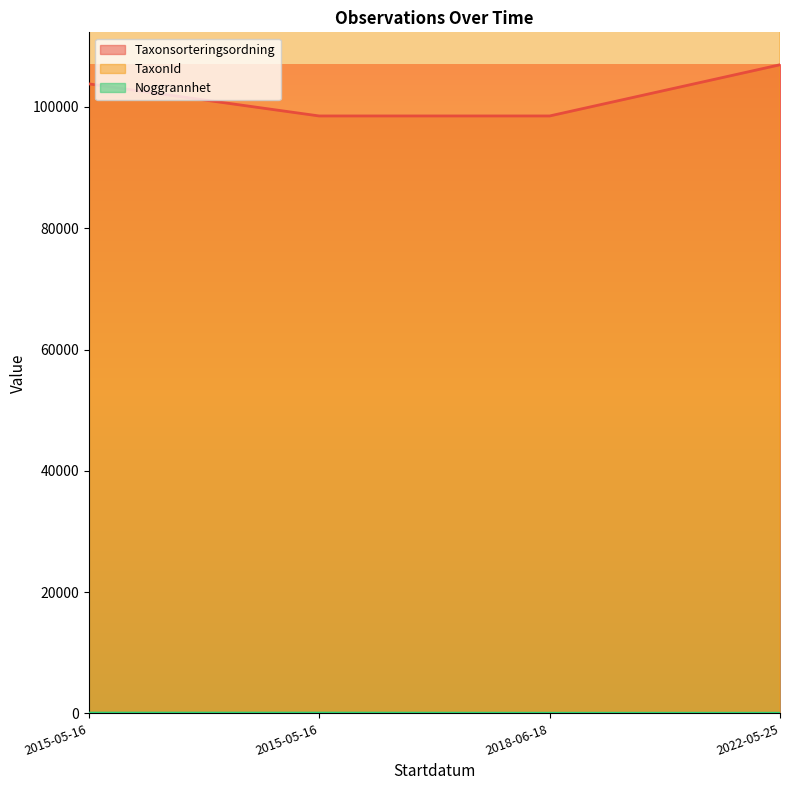

Is the value of Noggrannhet at 2022-05-25 greater than the value of TaxonId at 2015-05-16?

No